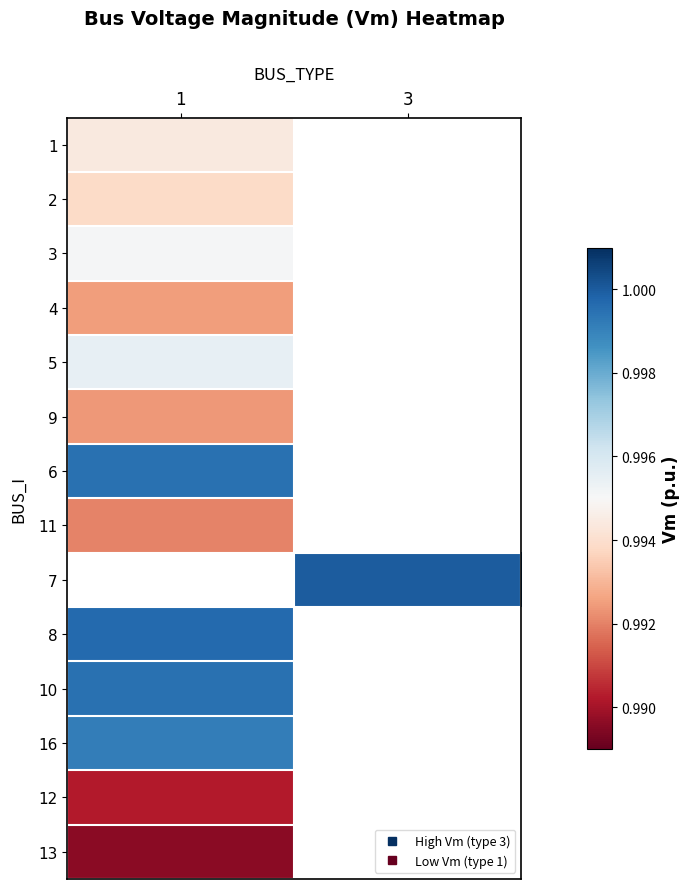

Is the value of row_8 at 3 greater than the value of row_2 at 1?

Yes